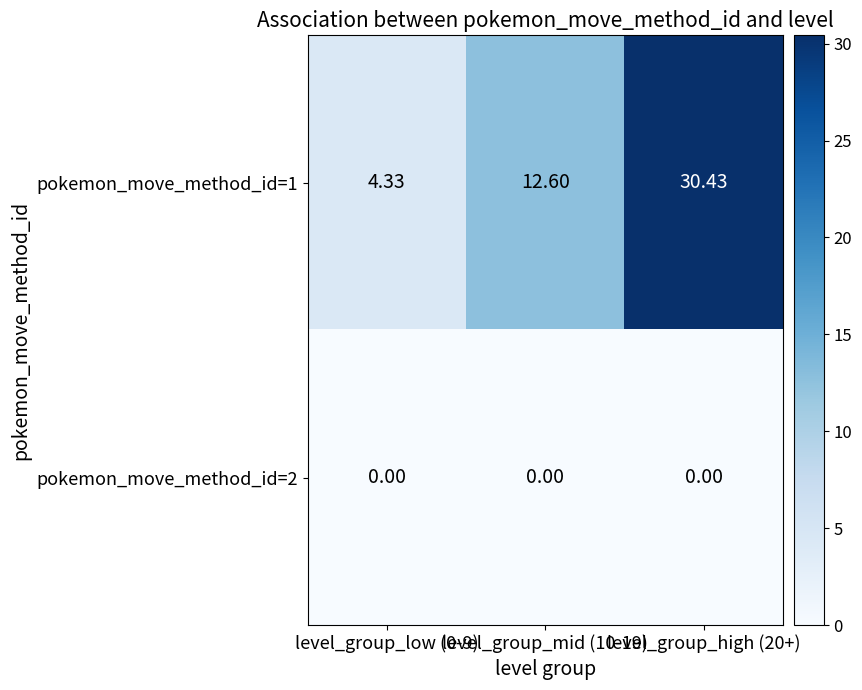

At how many categories does at least one series exceed 24?

1